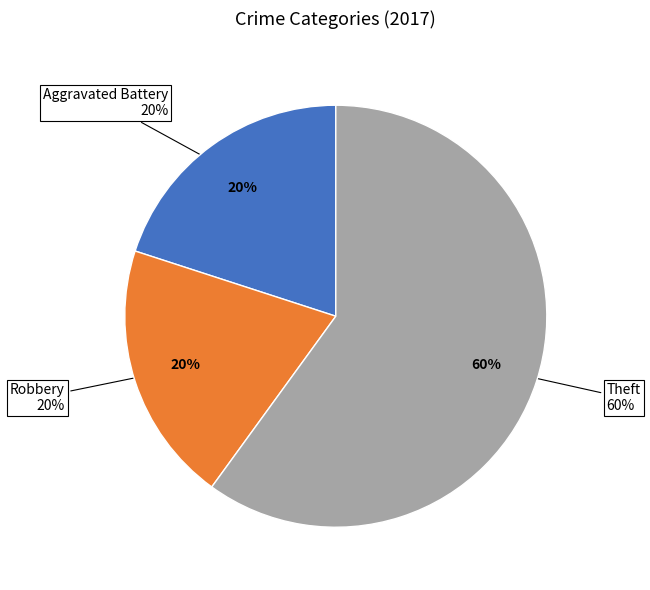

Which slice is the smallest?

Aggravated Battery